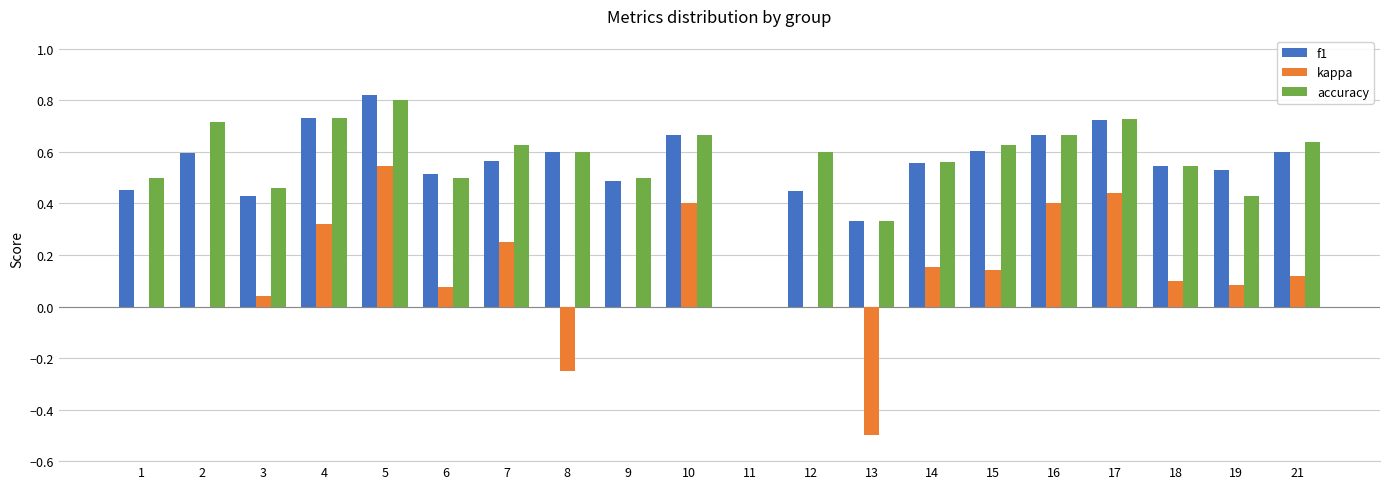

What is the sum of all kappa values?

2.3